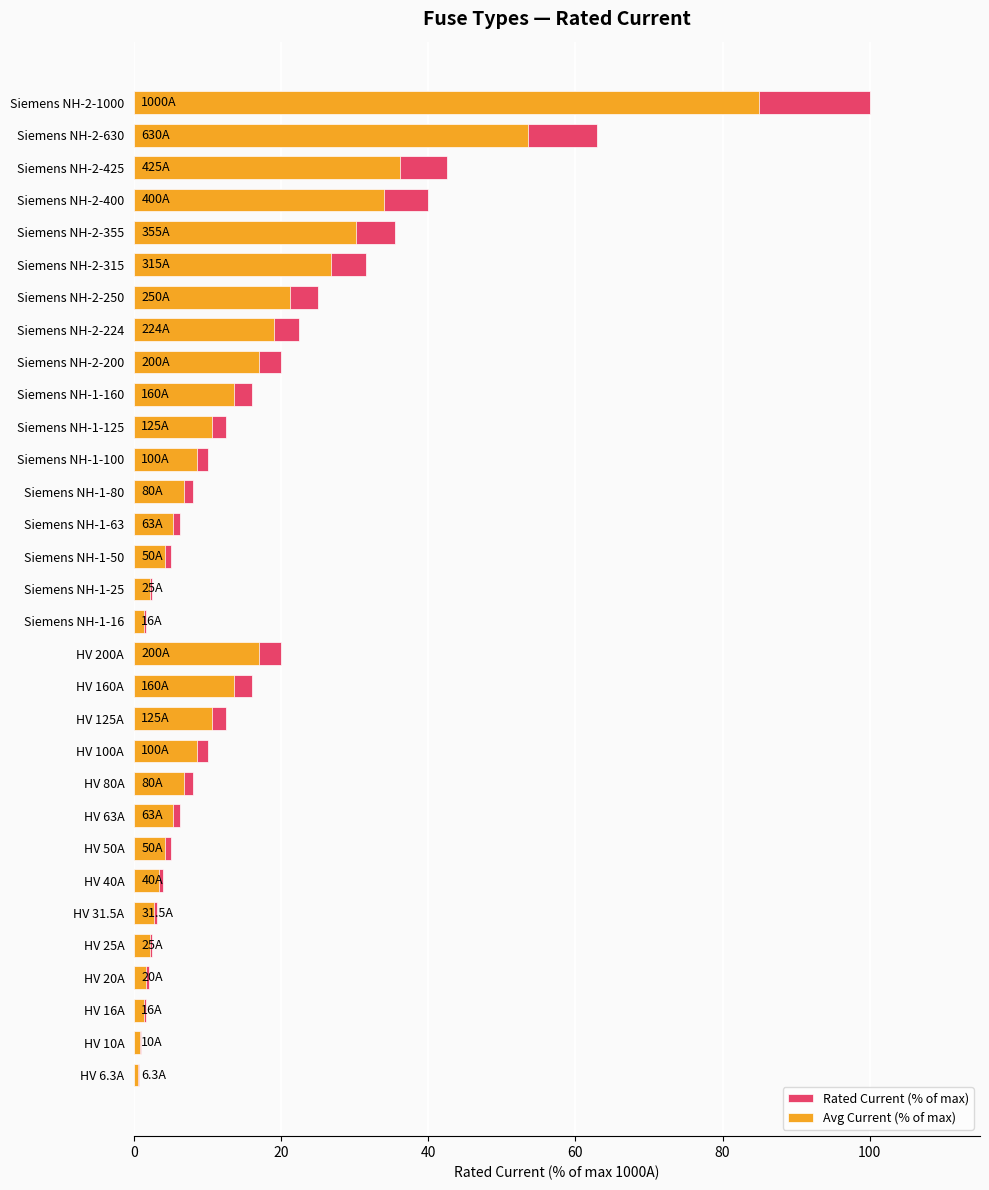

What is the average value of the Rated Current (% of max) series?

17.2